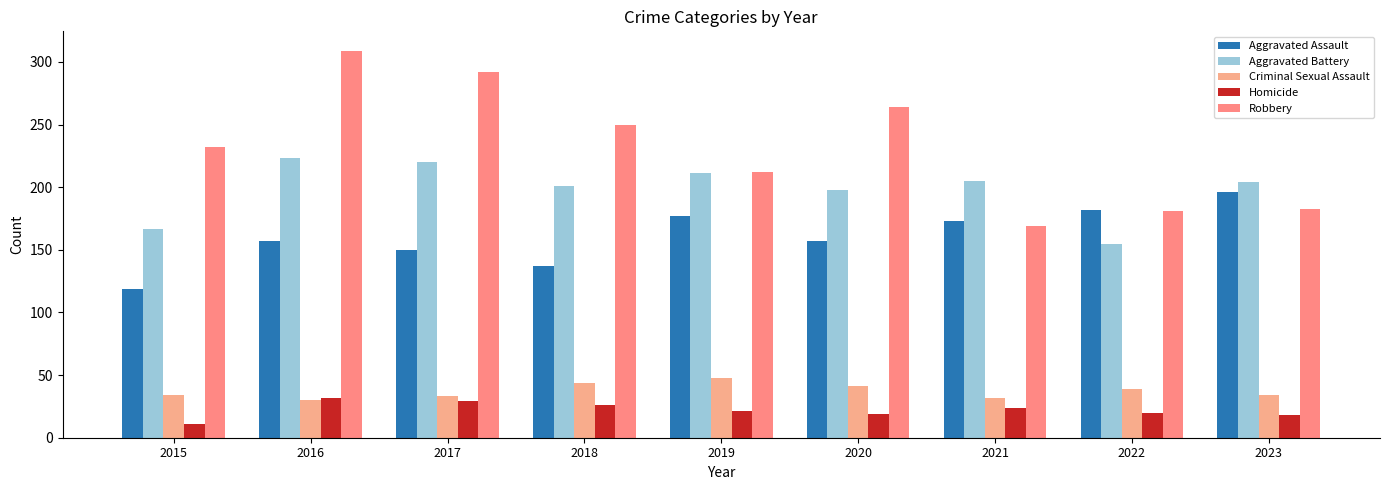

Which series has the widest spread of values?

Robbery